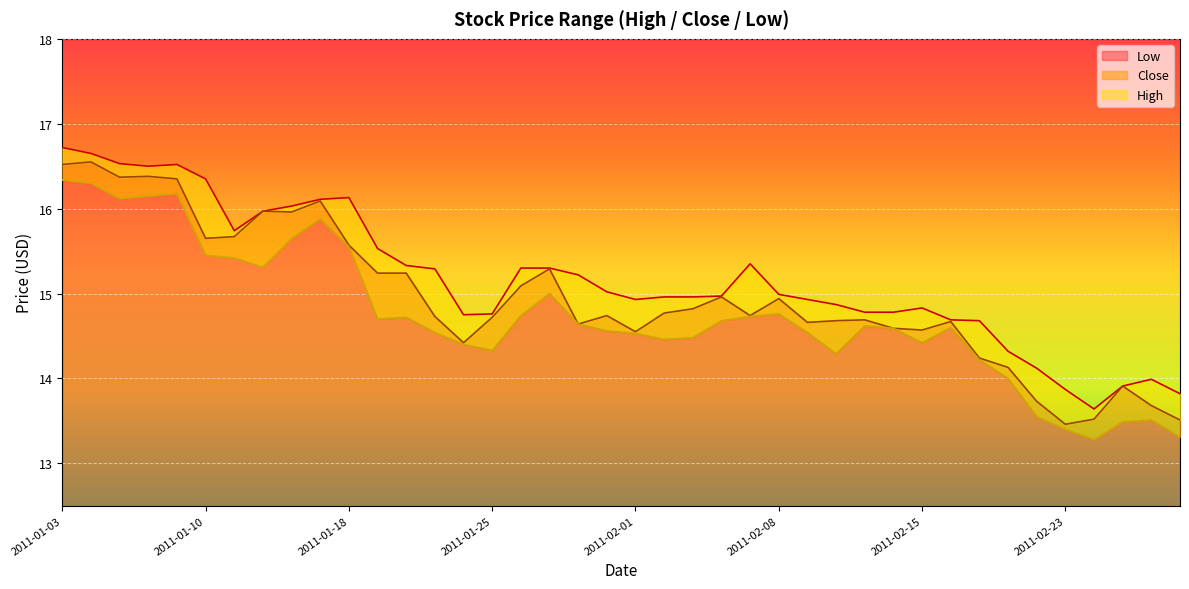

What is the label of the 9th point from the left?

2011-01-13